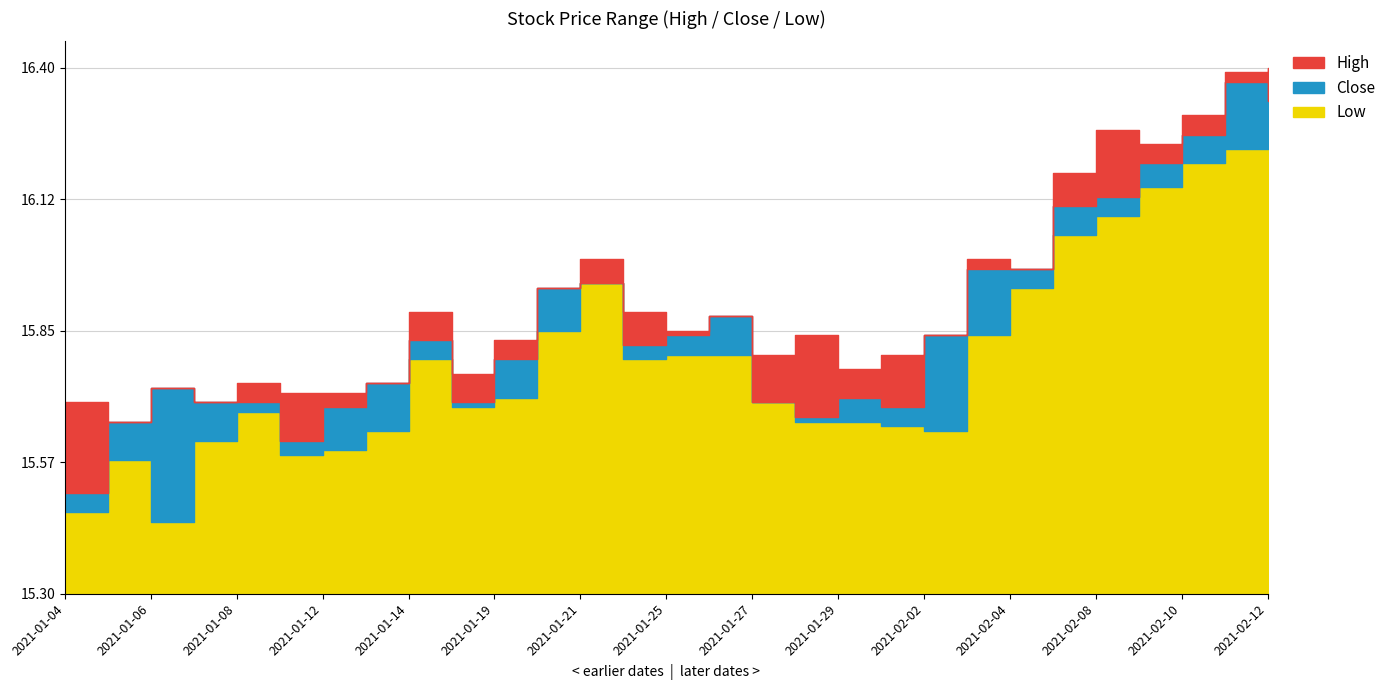

Where is the first local maximum for Low?

2021-01-05